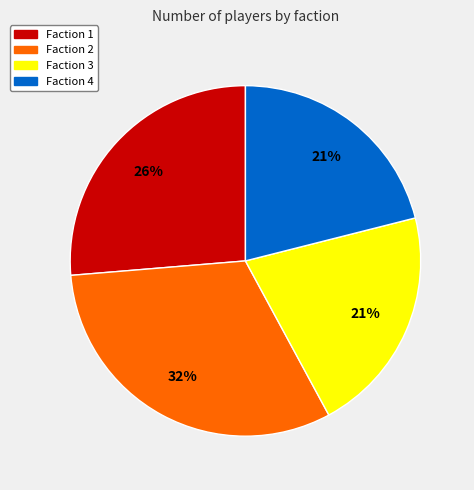

How many slices are in this pie chart?

4